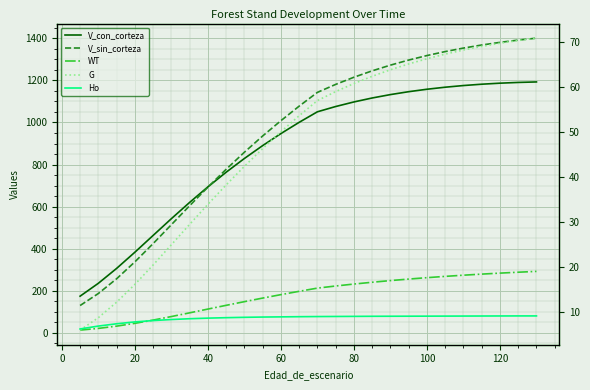

What is the difference between the maximum and minimum values in the Ho series?

2.9